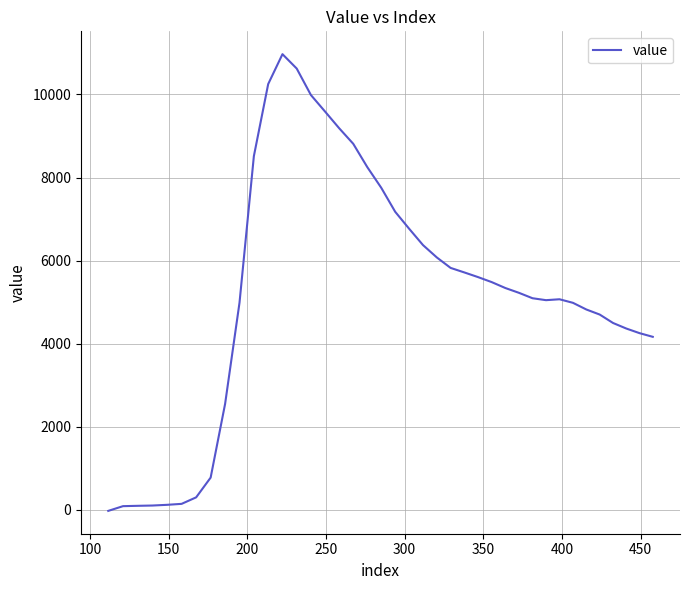

What is the greatest value displayed?

10970.3